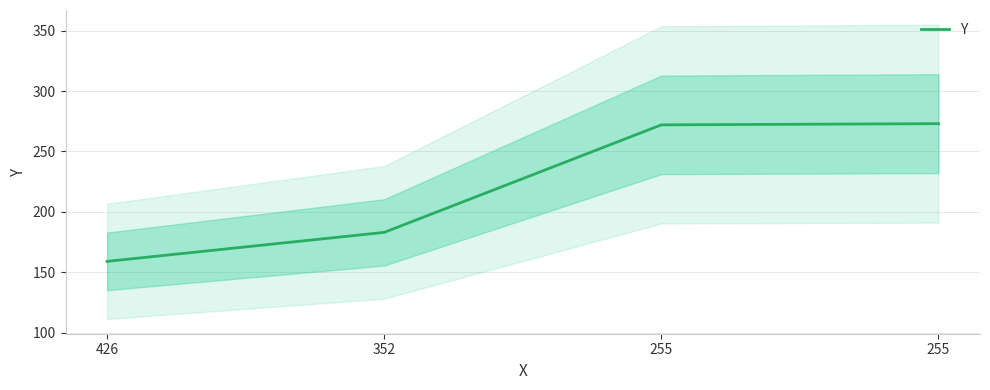

Reading left to right, transcribe all the data shown in this chart.

426=159	352=183	255=272	255=273